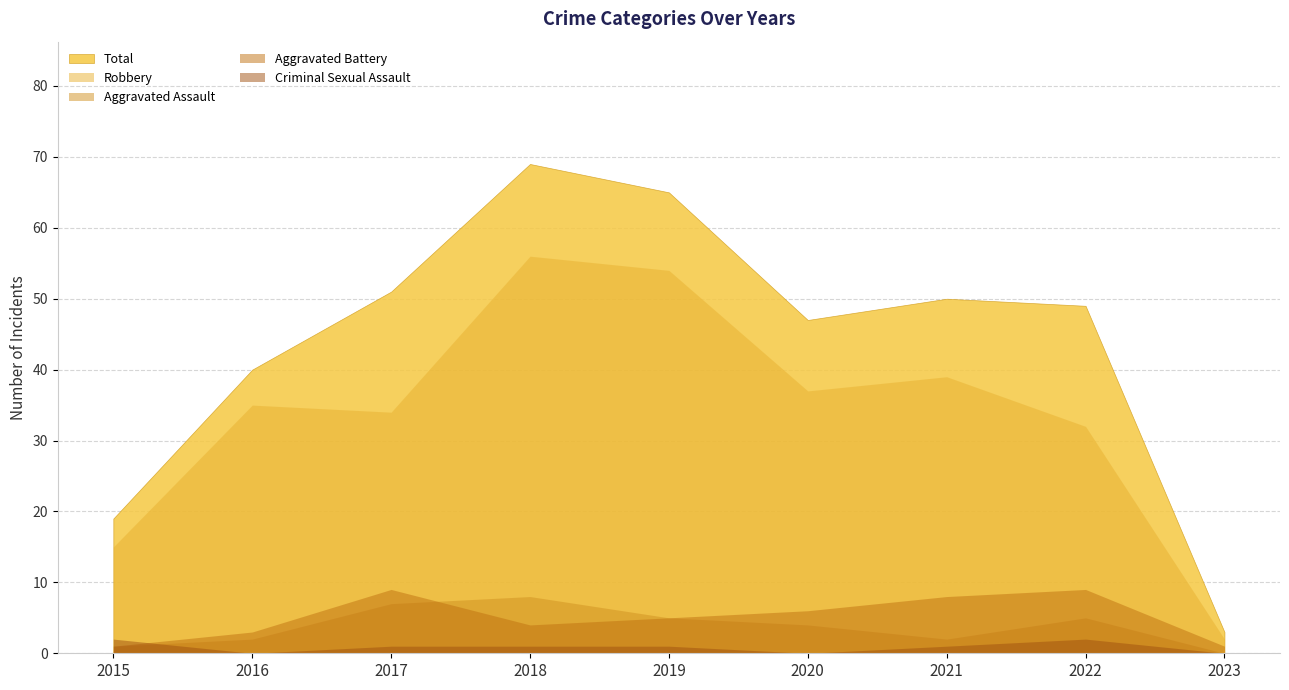

Which series has the widest spread of values?

Total